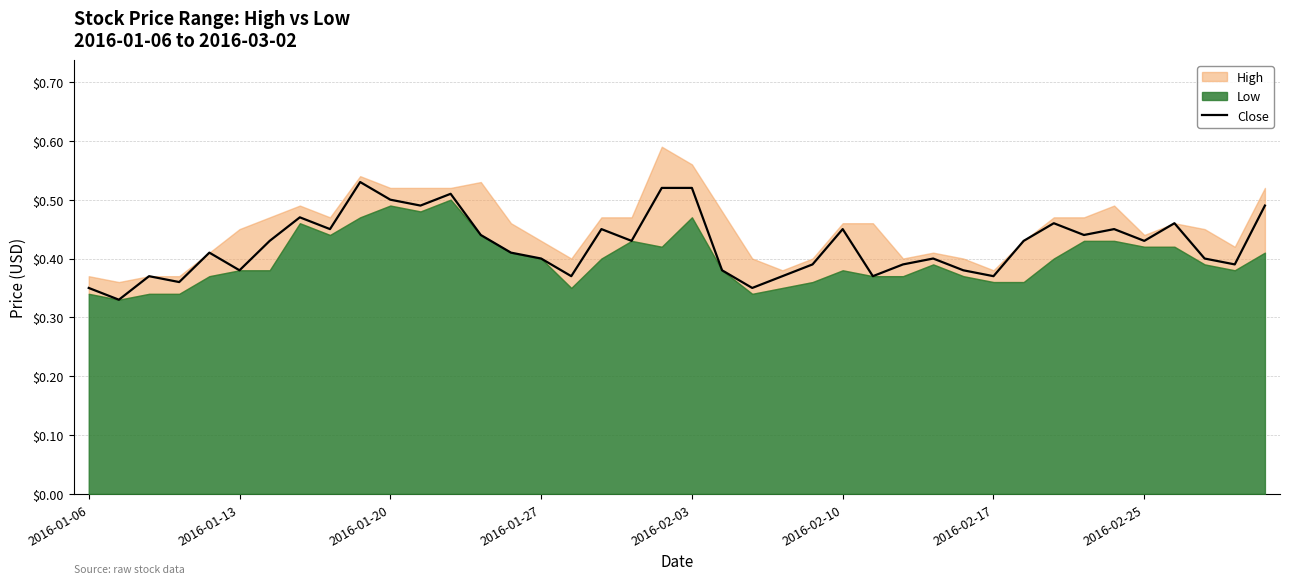

How many lines are shown in the chart?

1